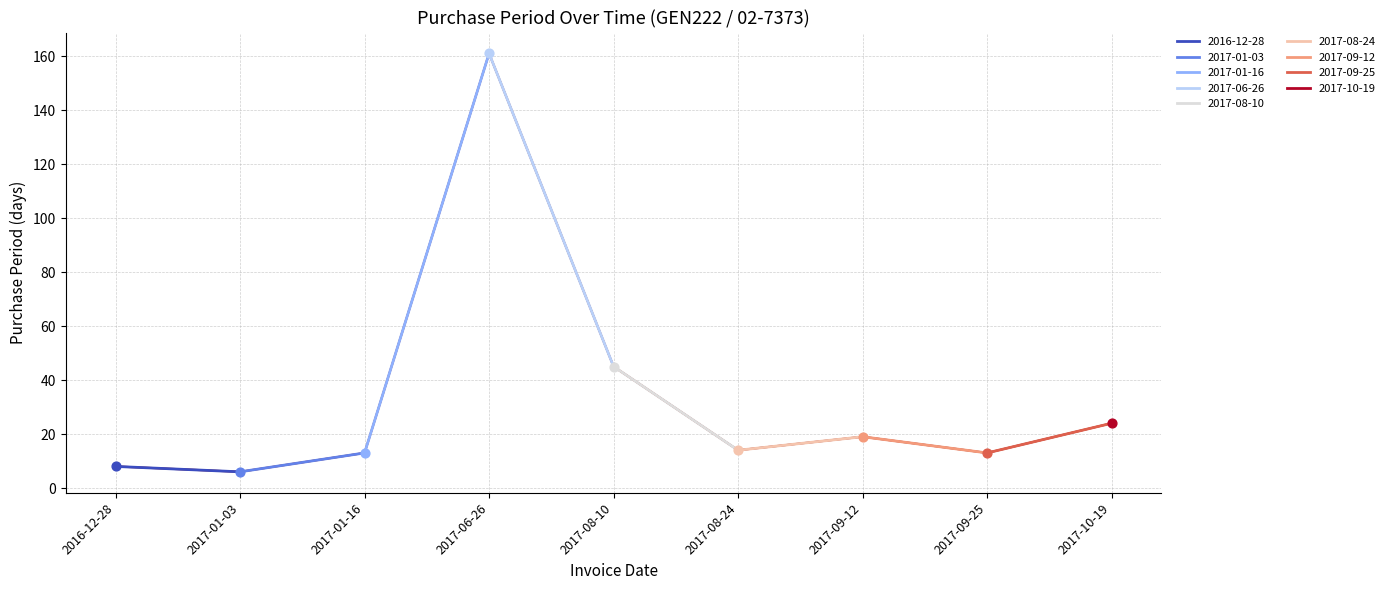

Between 2017-01-16 and 2017-10-19, which is larger?

2017-10-19